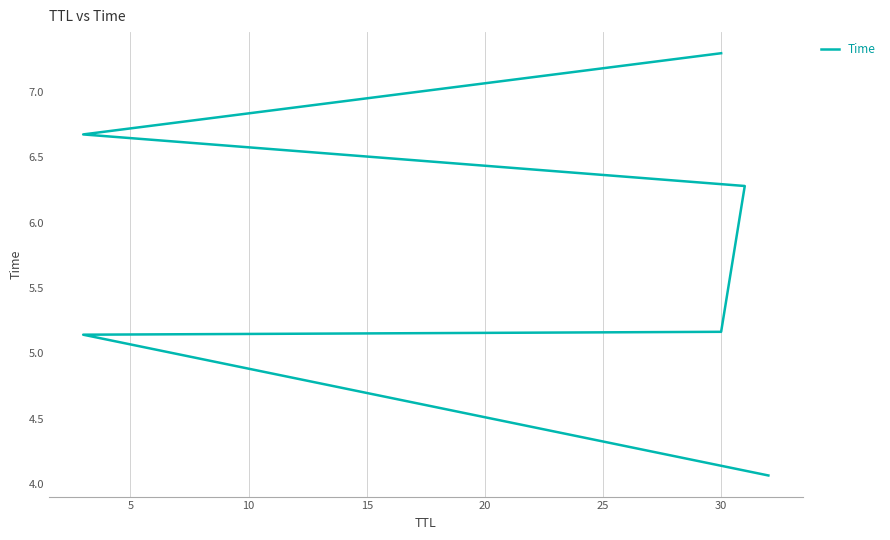

What is the difference between the second highest and minimum values?

2.6